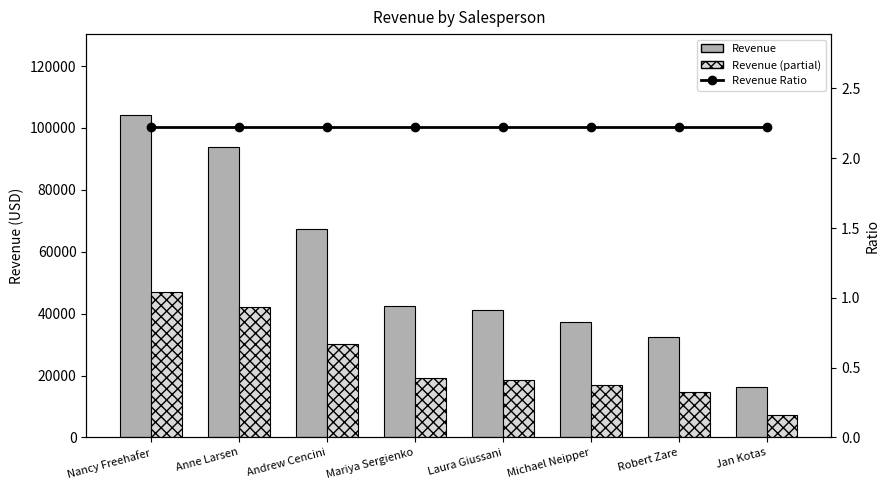

Where is Revenue Ratio nearest to the value 2?

Andrew Cencini